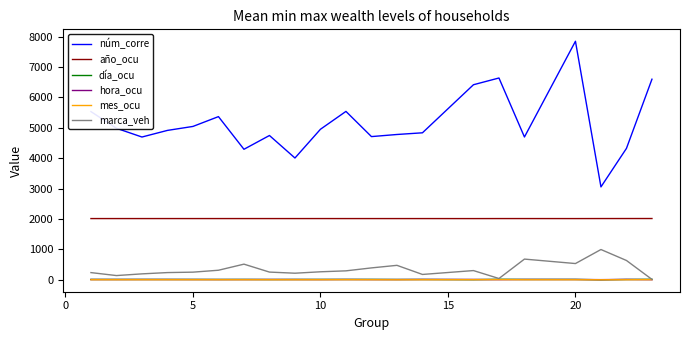

Which series has the widest spread of values?

núm_corre